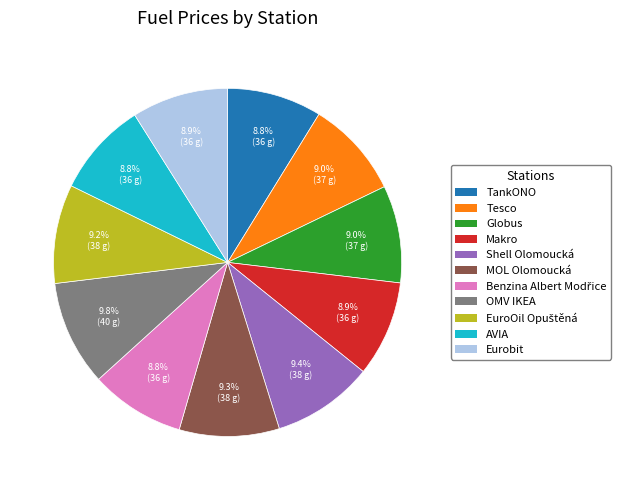

Approximately how many times larger is the value at Eurobit compared to TankONO?

1.0